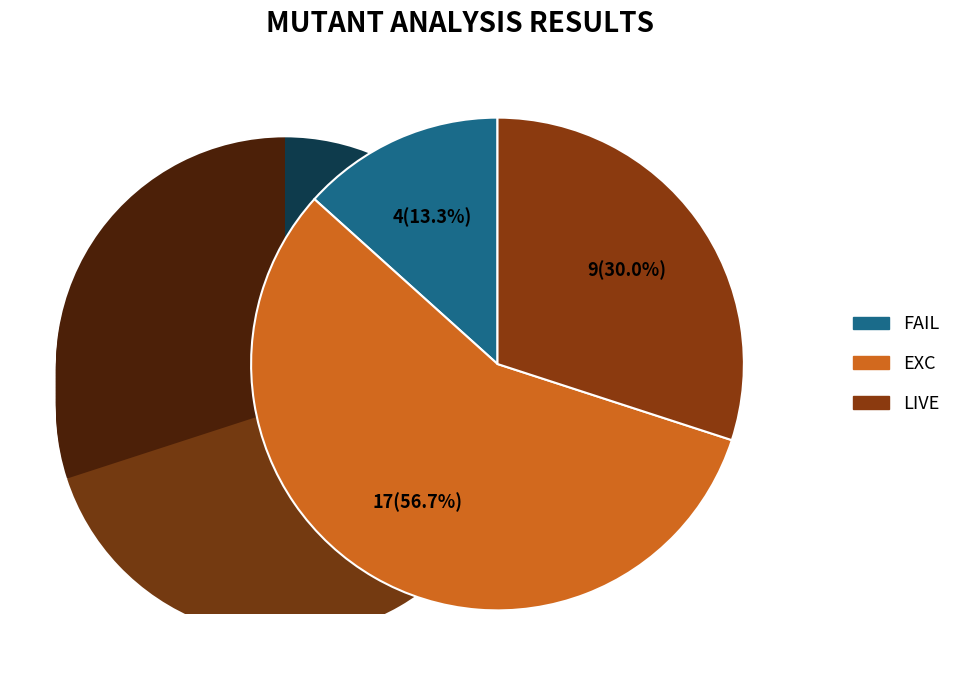

Rank the categories by value from lowest to highest.

FAIL, LIVE, EXC